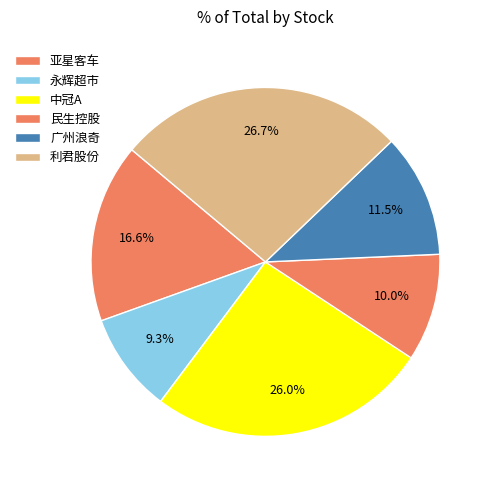

Which slice is the smallest?

永辉超市